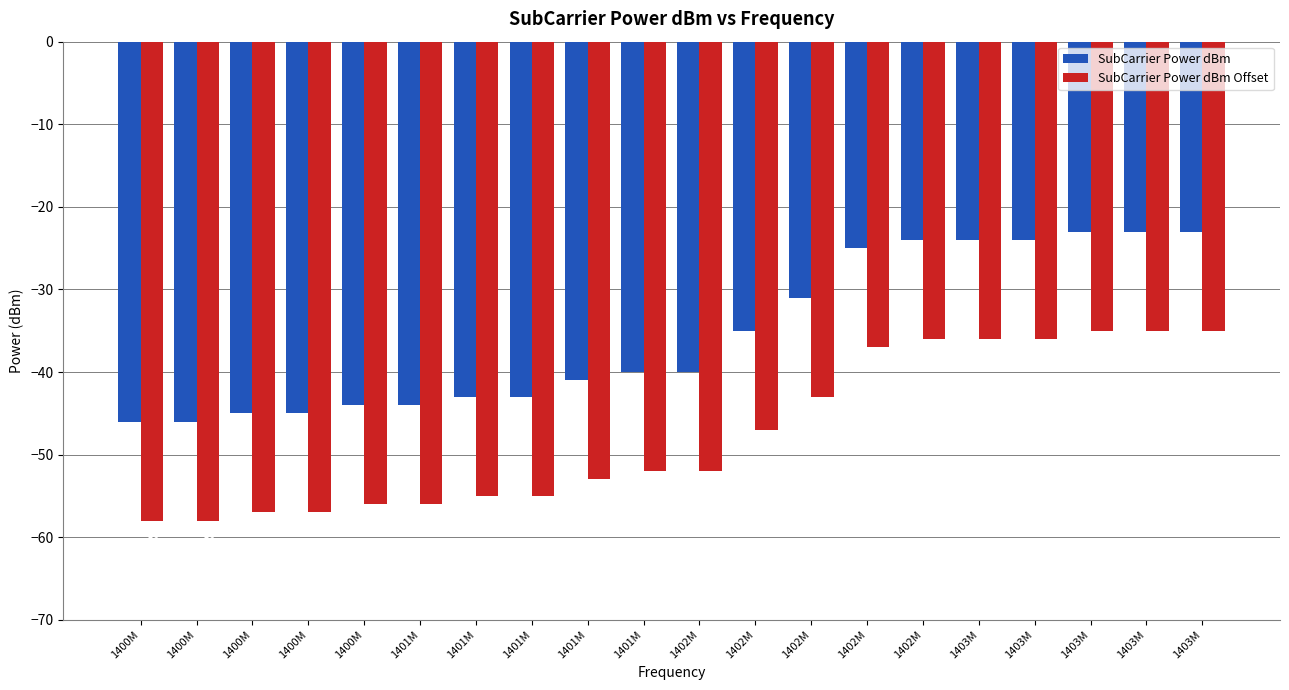

How many series are shown in this chart?

2